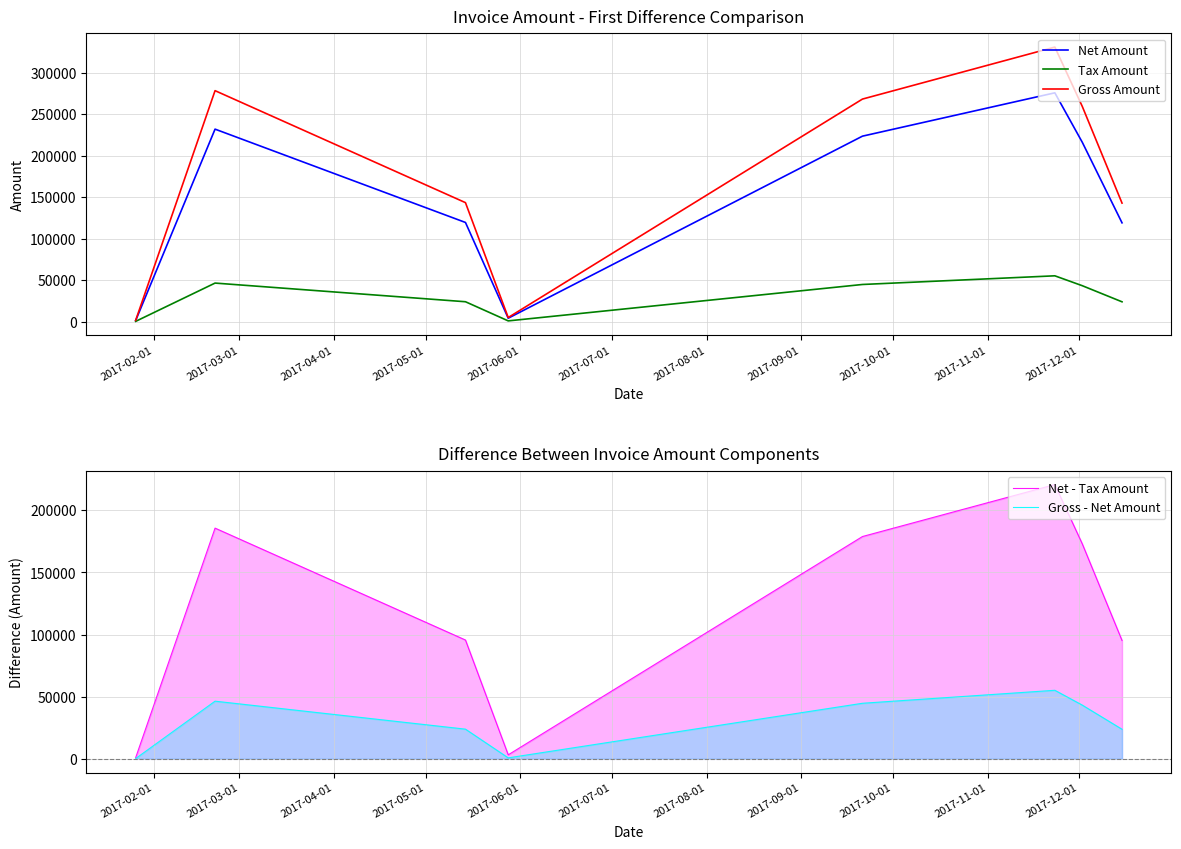

How many lines are shown in the chart?

5